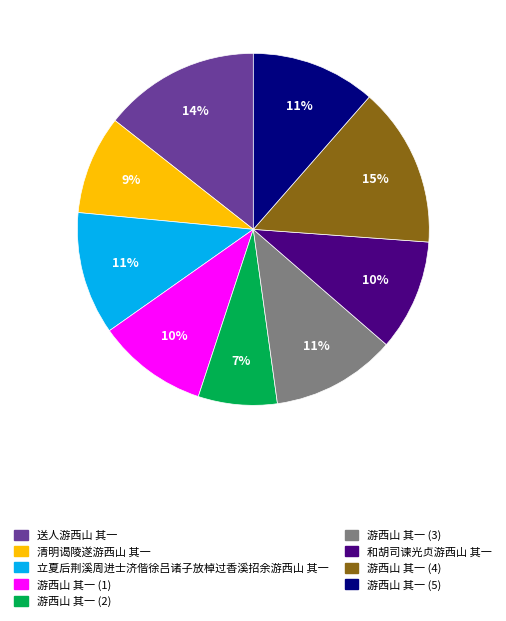

How many segments does this pie chart have?

9